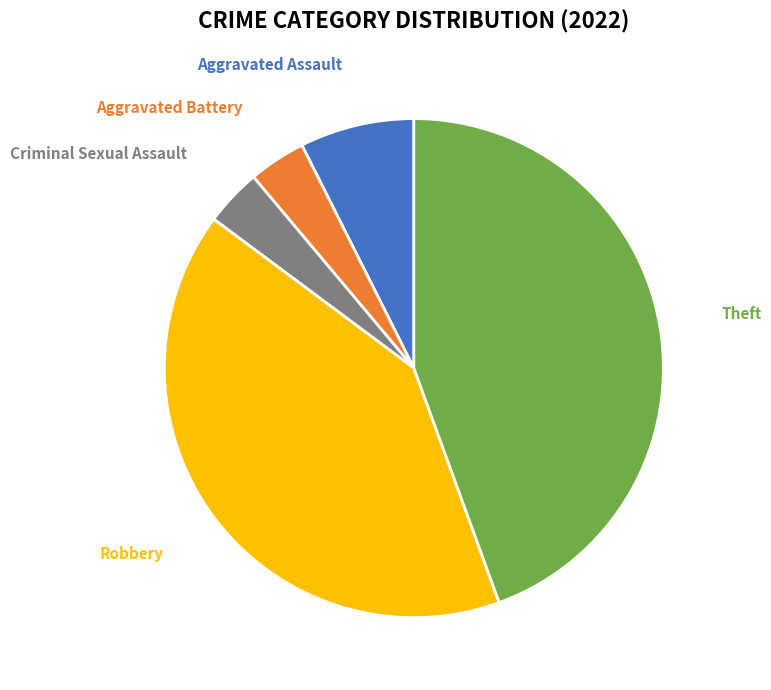

Does any single category account for the majority?

No